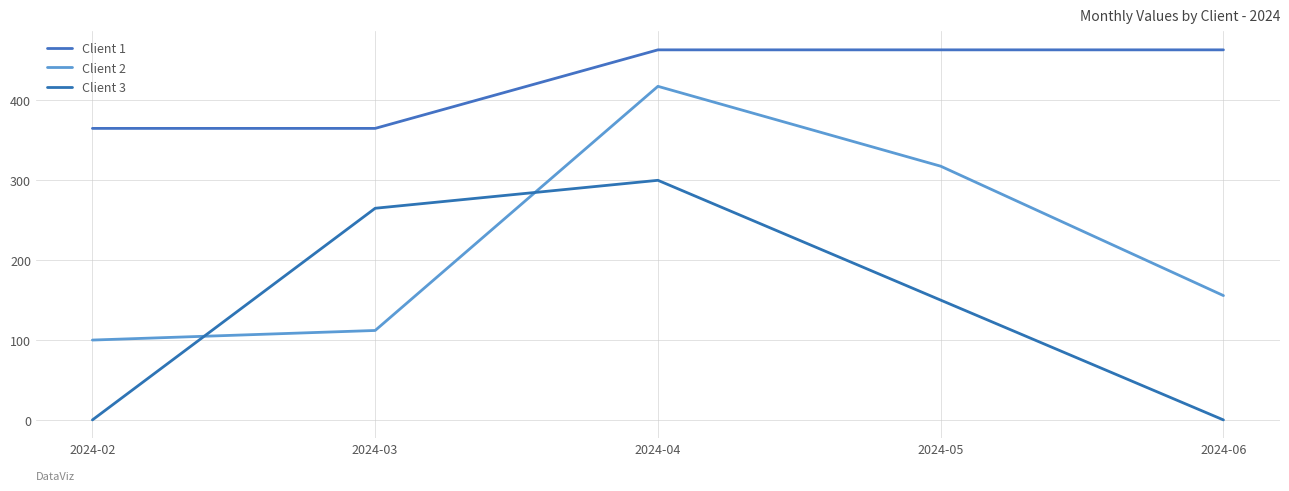

Which has a higher value, 2024-06 or 2024-04?

2024-06